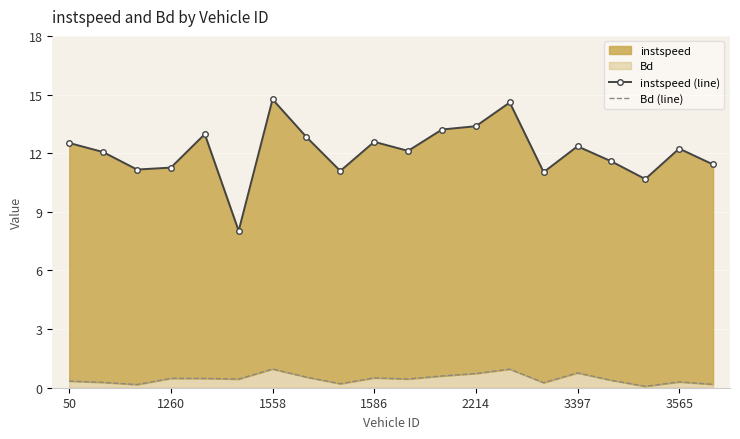

True or false: Bd (line) has more than 1 interior local peaks.

True